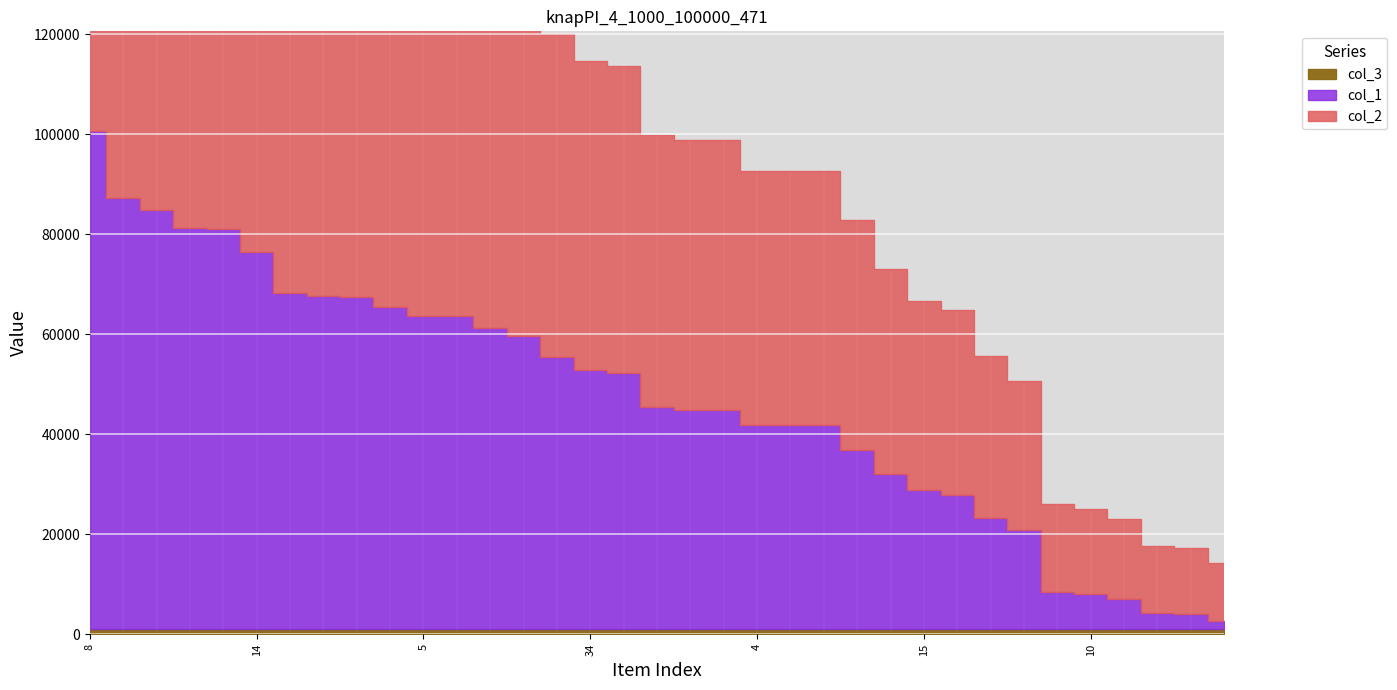

Does the chart display data point markers on the line(s)?

No